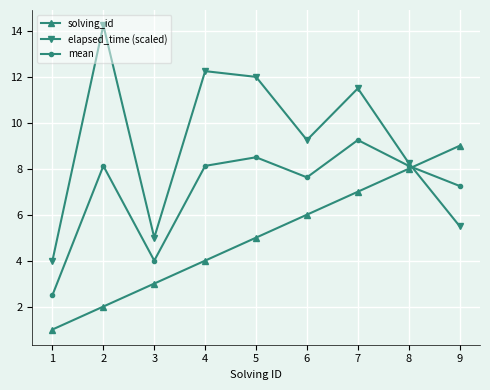

What is the value of the mean point at the 1st from the left?

2.5